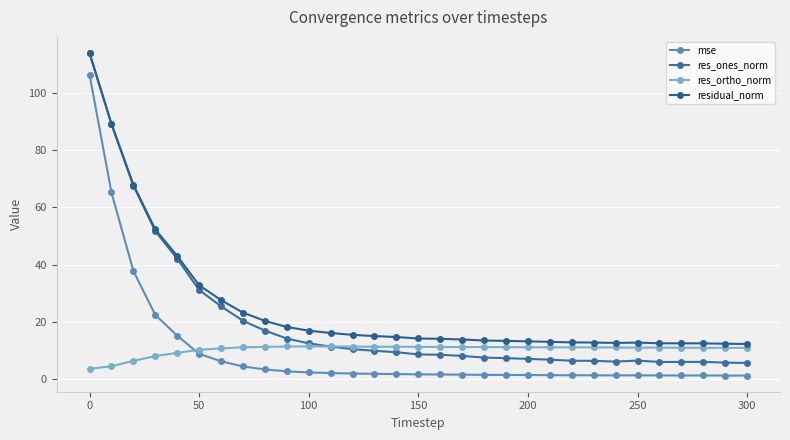

What are all the series names shown in the legend?

mse, res_ones_norm, res_ortho_norm, residual_norm